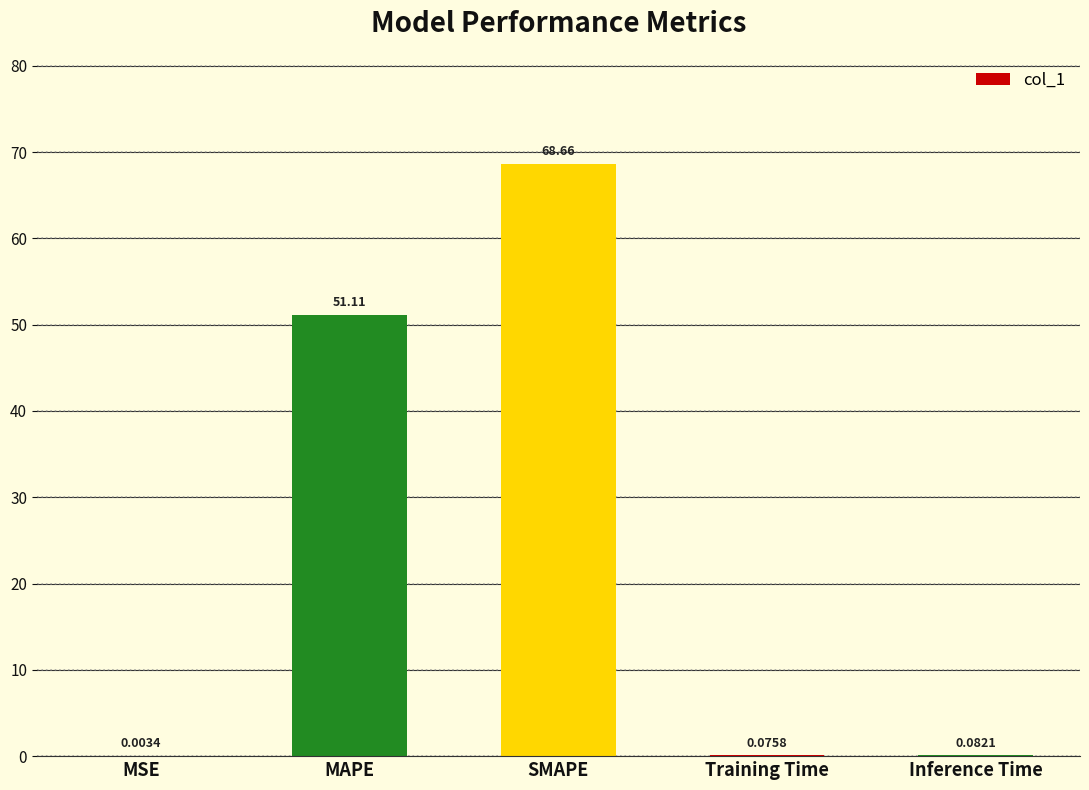

What is the change in value from MSE to Inference Time?

+0.1